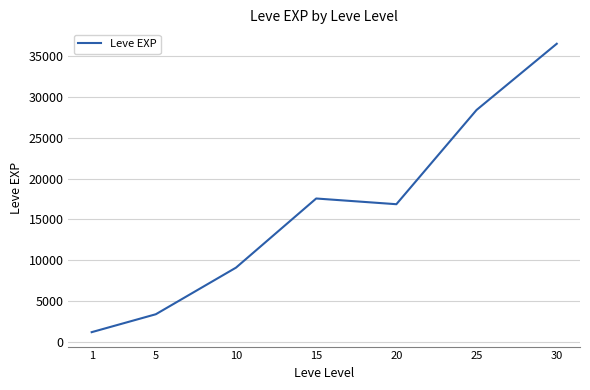

The chart shows a value of 36492.5 at 30. True or false?

True